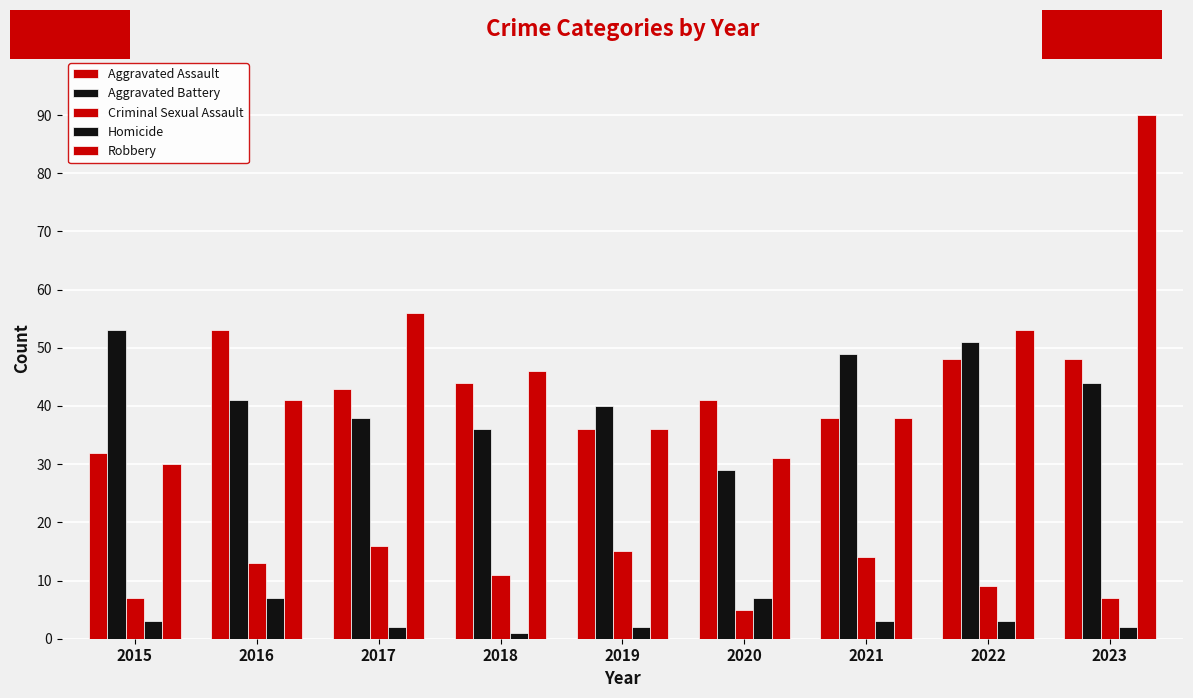

At which category is the sum across all series the highest?

2023